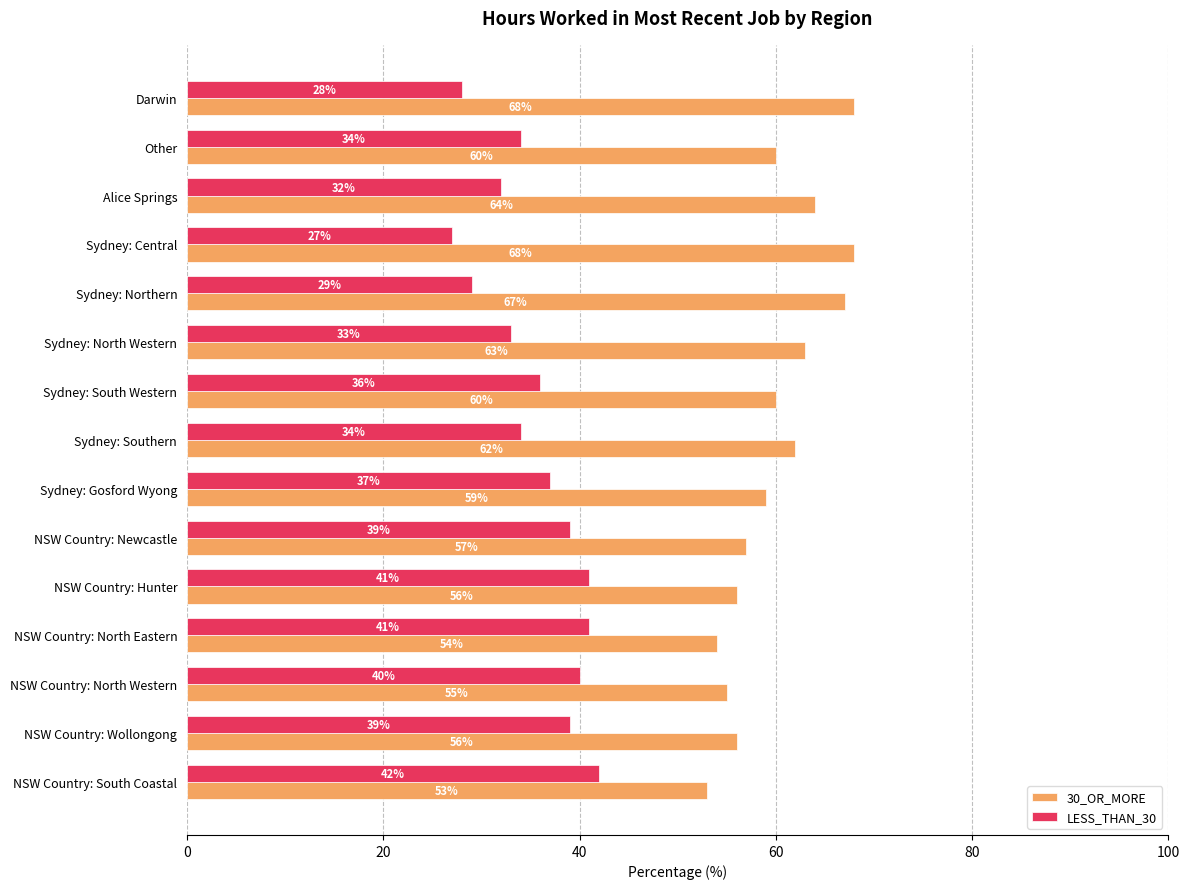

What is the approximate value of 30_OR_MORE at NSW Country: South Coastal?

53